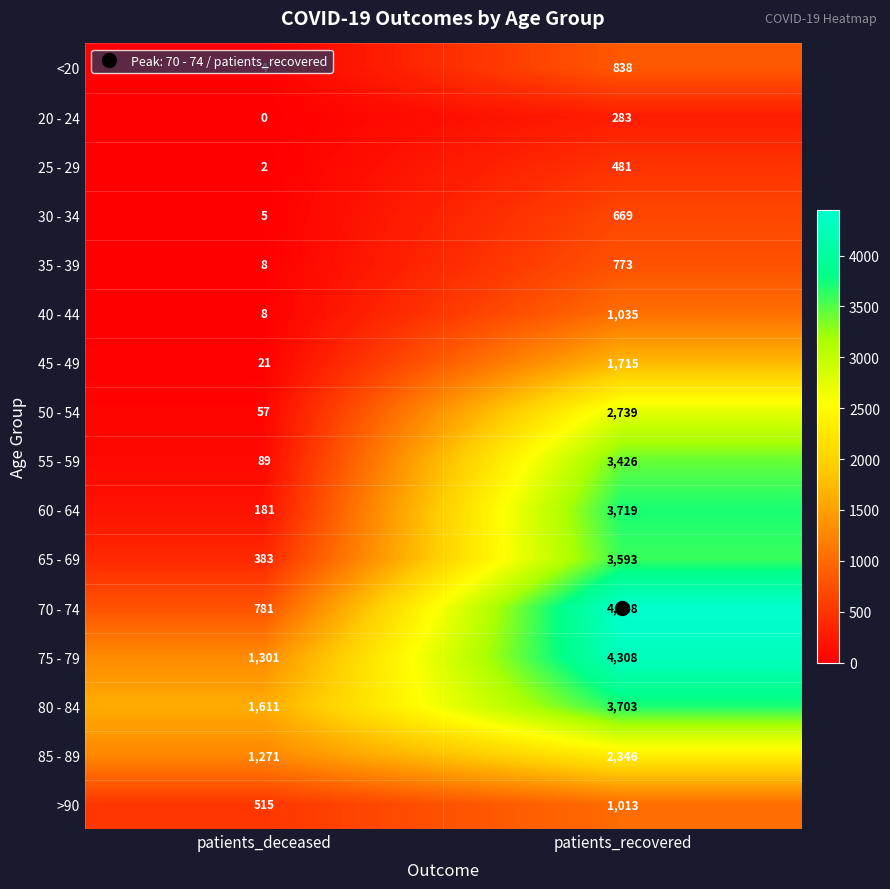

True or false: 65 - 69 has a value of 111 at patients_deceased.

False